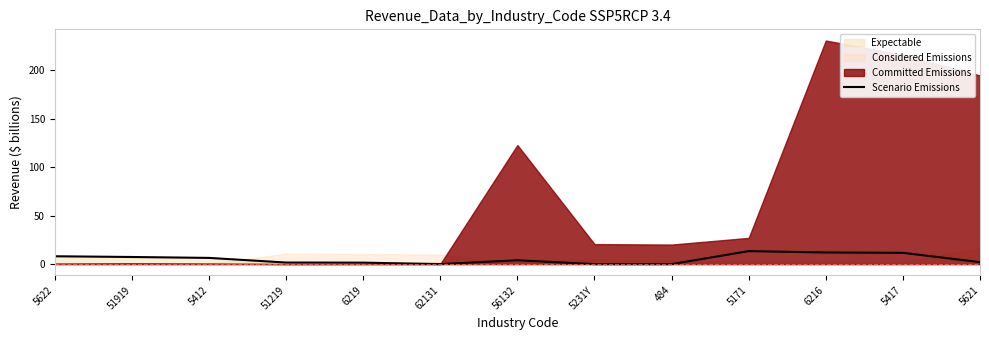

At which label is the value closest to 6?

5412